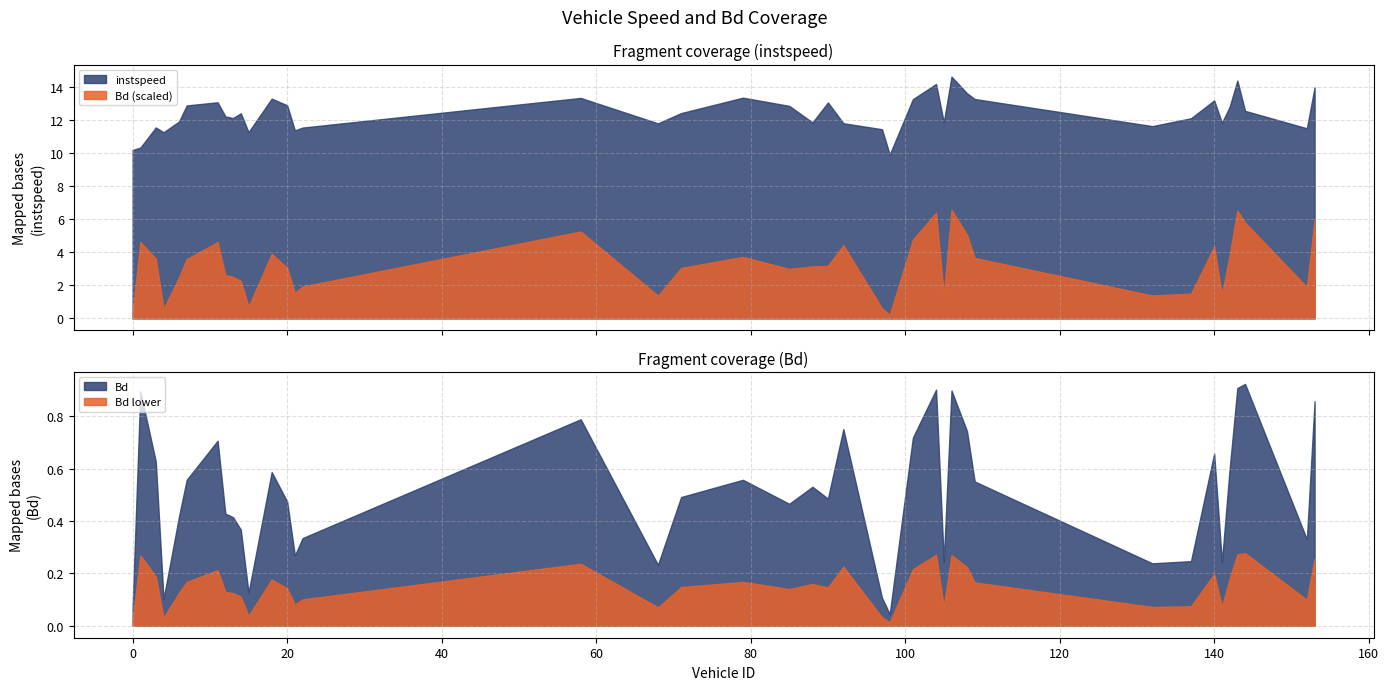

At which label does instspeed reach its minimum?

98.0